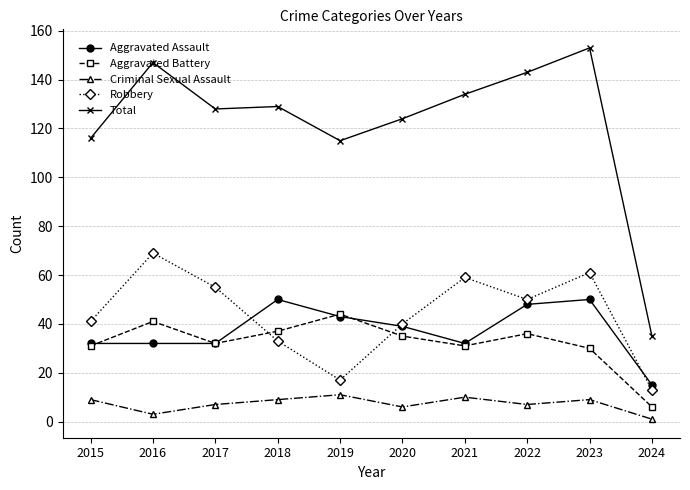

At which label is Total closest to 94?

2019